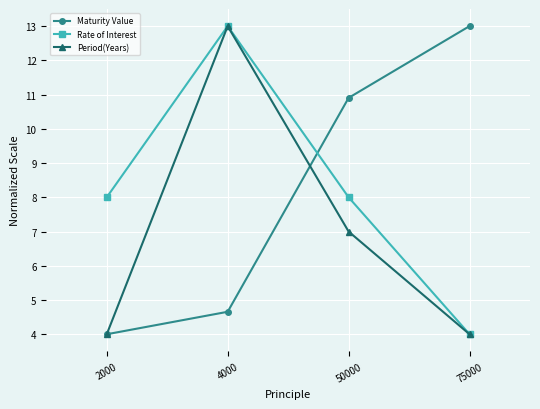

Reading left to right, list all the values displayed in this chart.

Maturity Value: 4.0	4.7	10.9	13.0
Rate of Interest: 8.0	13.0	8.0	4.0
Period(Years): 4.0	13.0	7.0	4.0